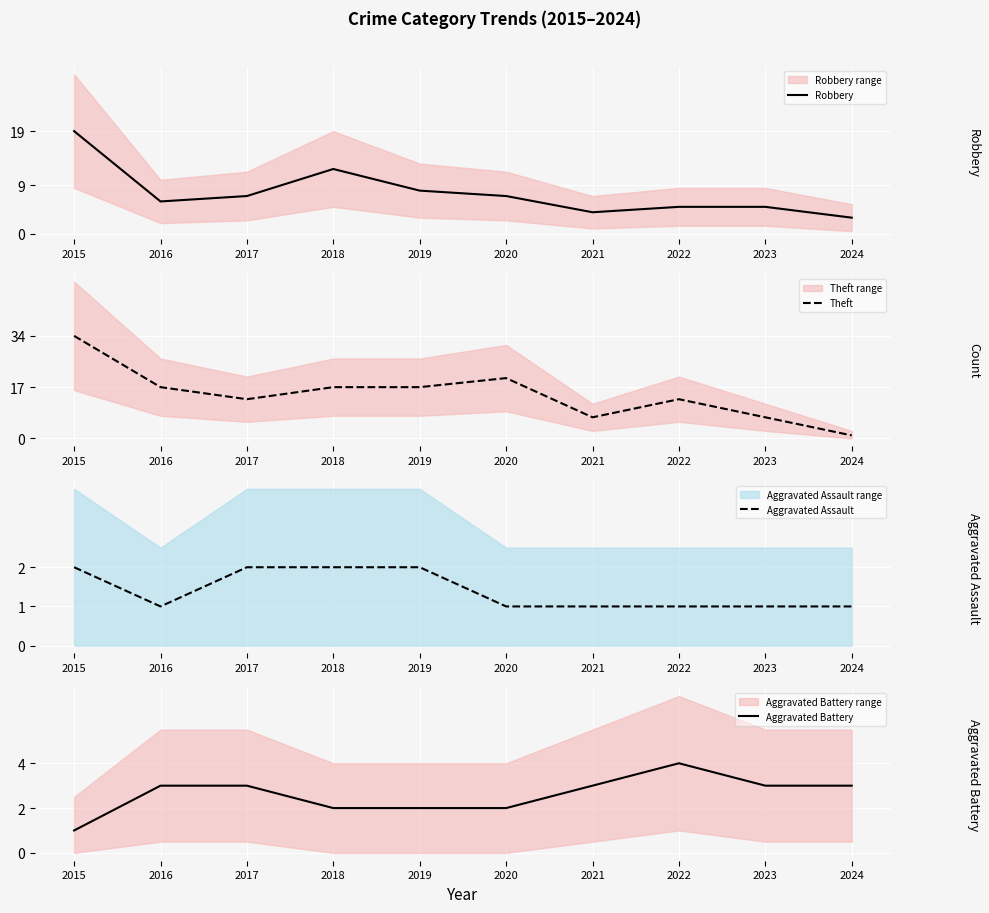

Which has a higher value, 2020 or 2022?

2020